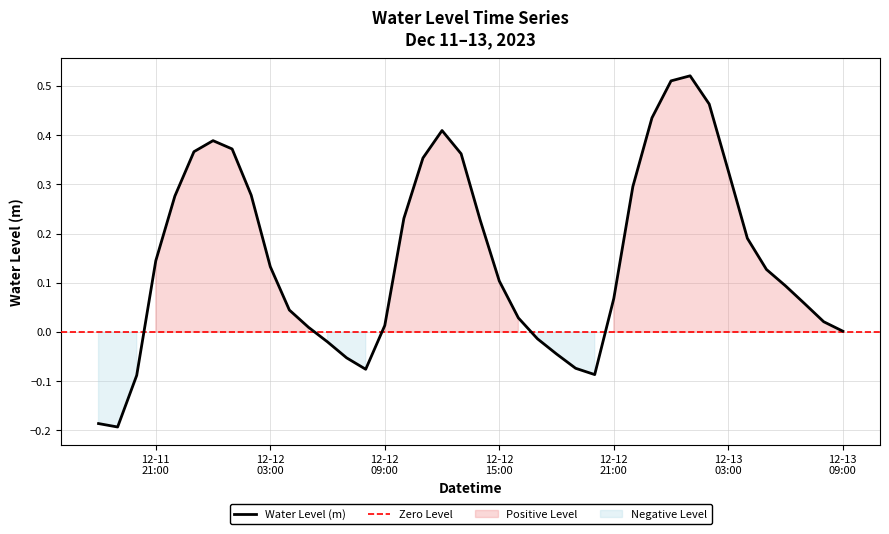

At which category does the chart reach its minimum across all series?

2023-12-11 19:00:00